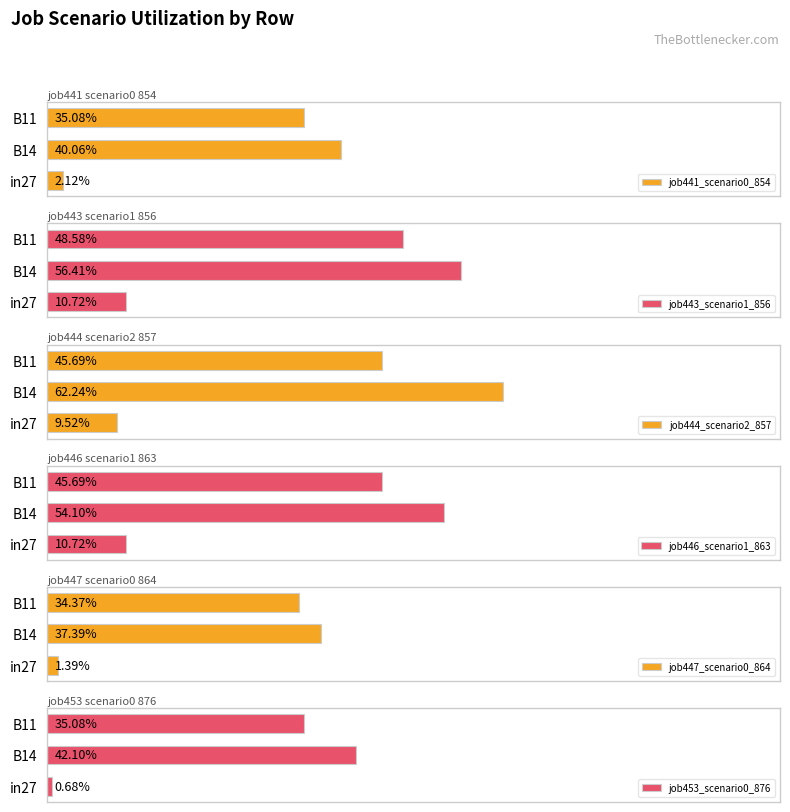

Count the job446_scenario1_863 values in the range 0 to 1.

3